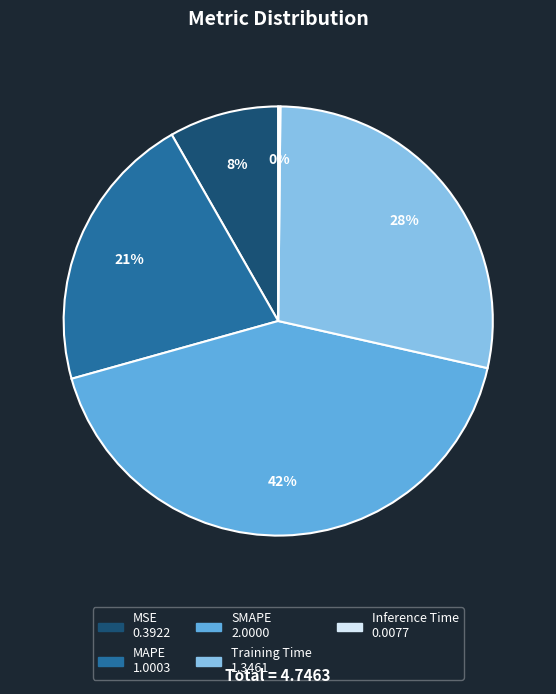

Approximately how many times larger is the value at Training Time compared to SMAPE?

0.7